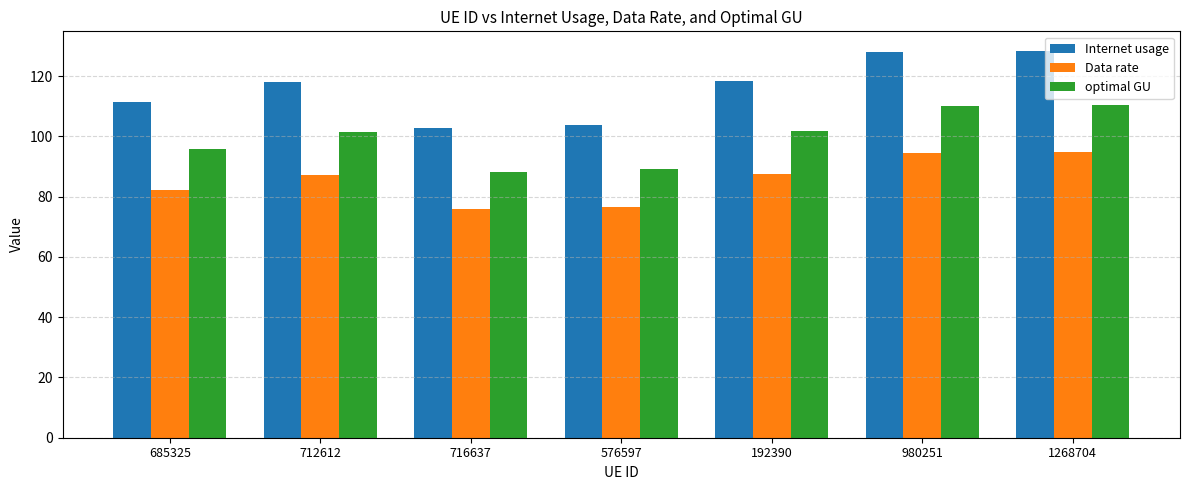

What is the greatest value displayed?

128.4